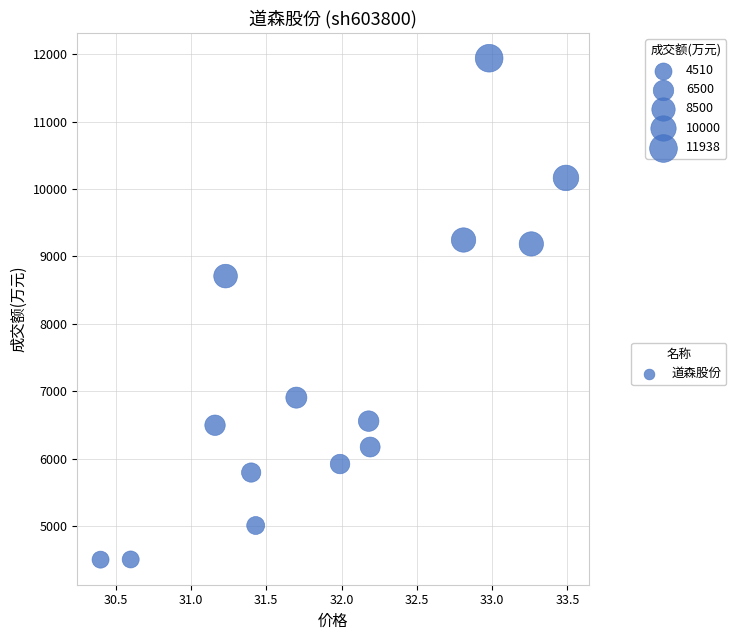

What is the range of Y values (max minus min)?

7431